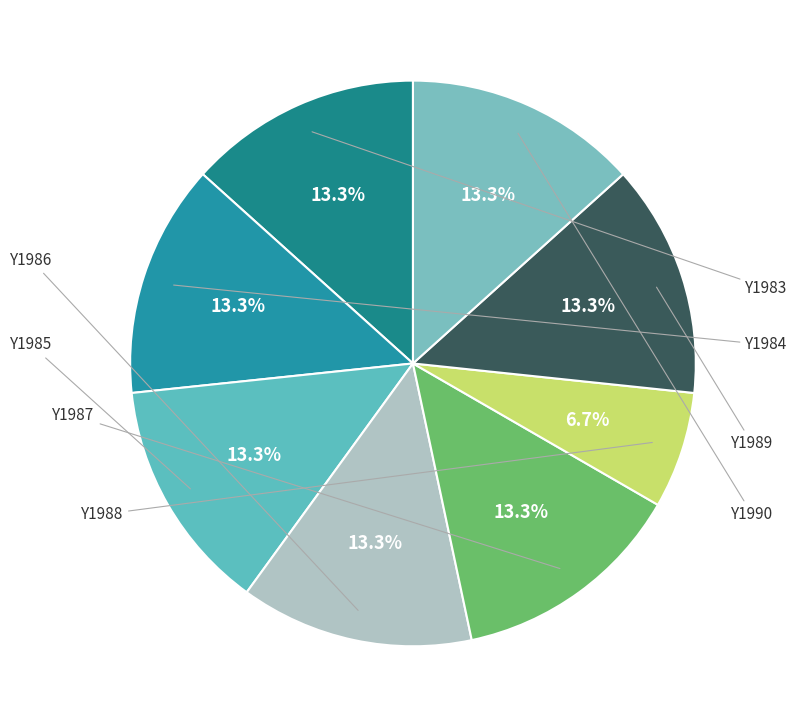

The Y1990 slice represents 27% of the pie. True or false?

False